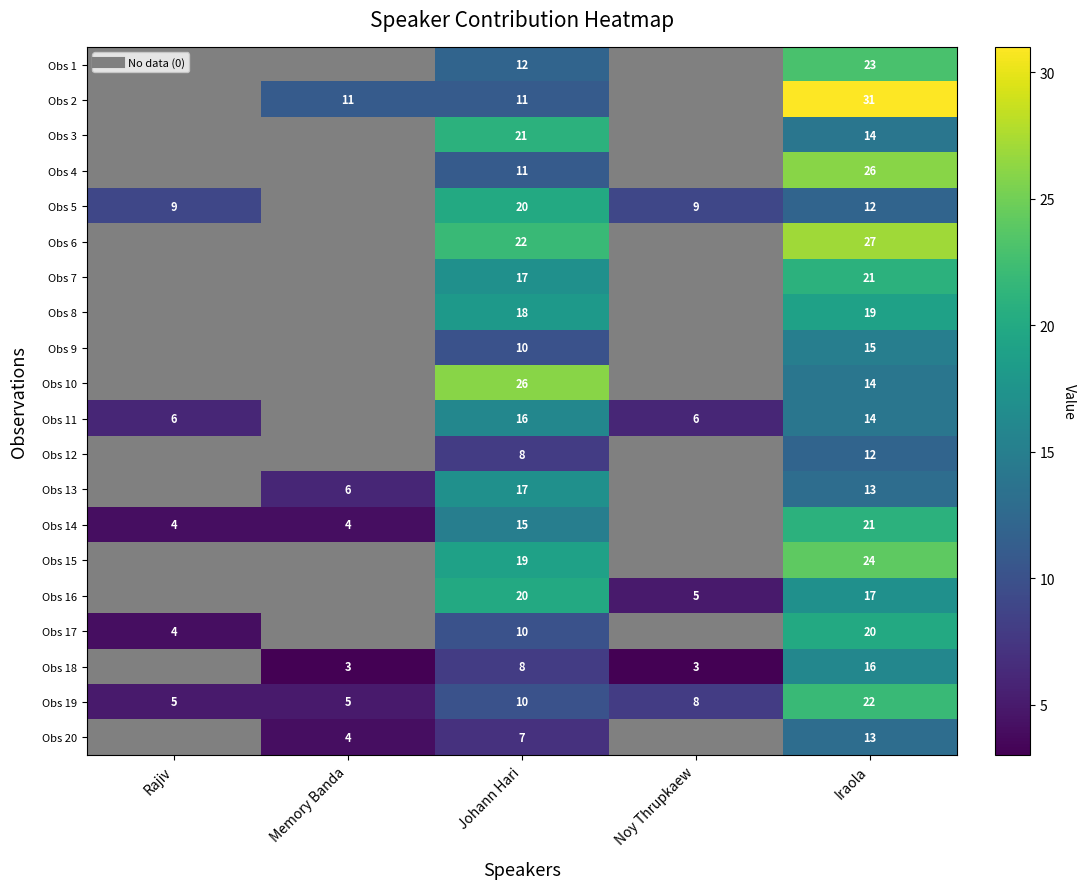

At which label is Obs 17 closest to 10?

Johann Hari